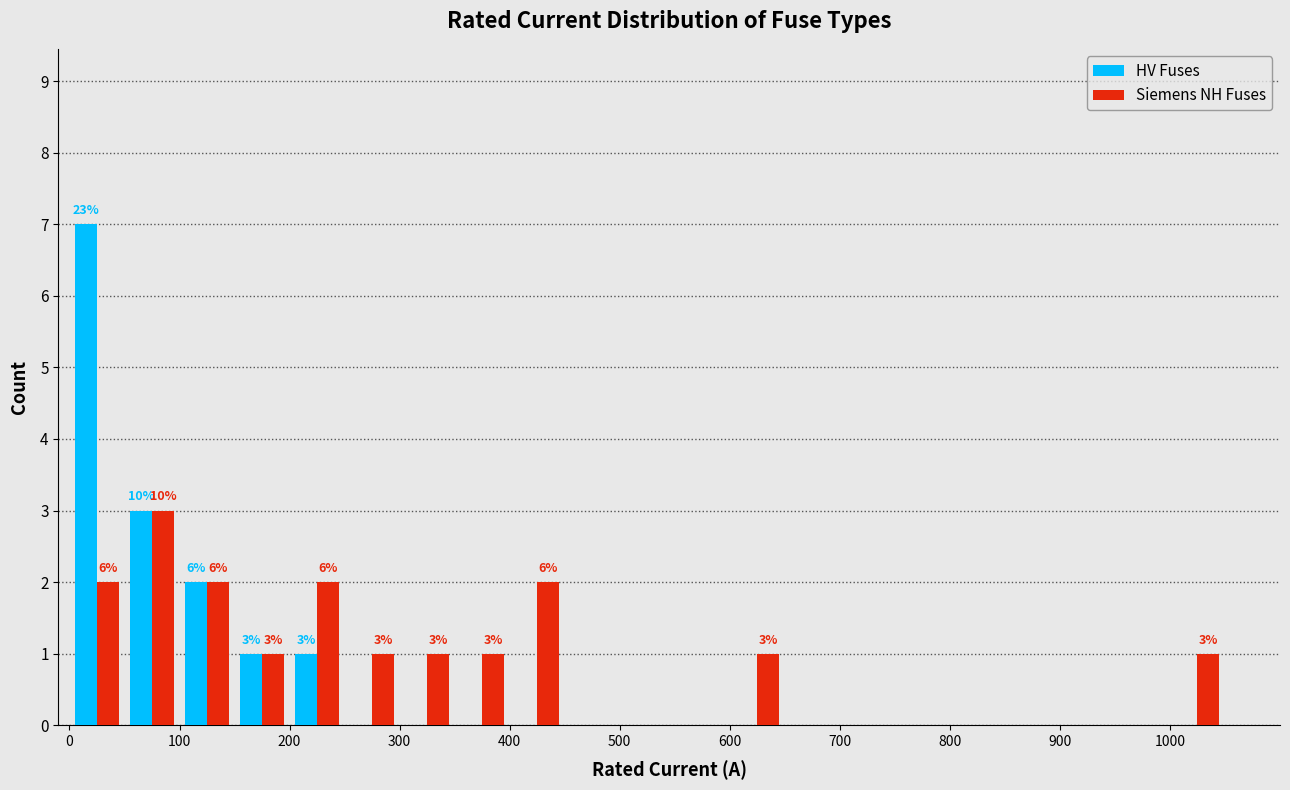

In the HV Fuses series, which range on the x-axis has the tallest bar?

0 to 50